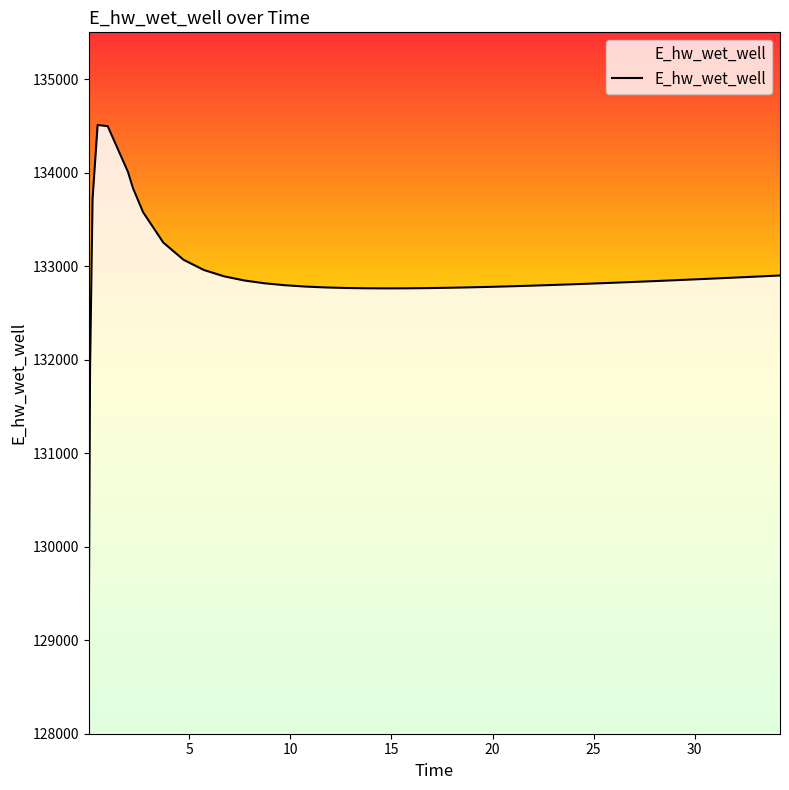

Does the chart display data point markers on the line(s)?

No